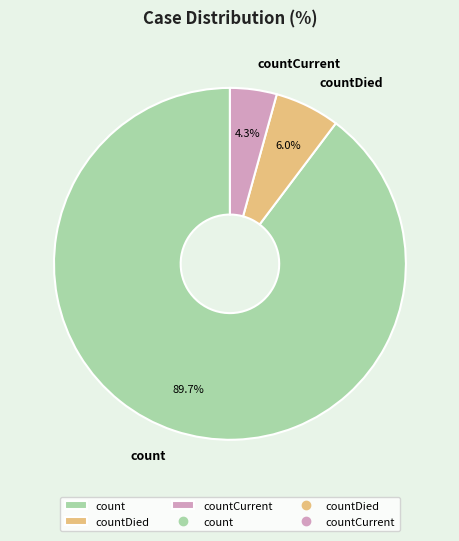

To the nearest percent, what is the difference between the countCurrent and countDied slice percentages?

2%